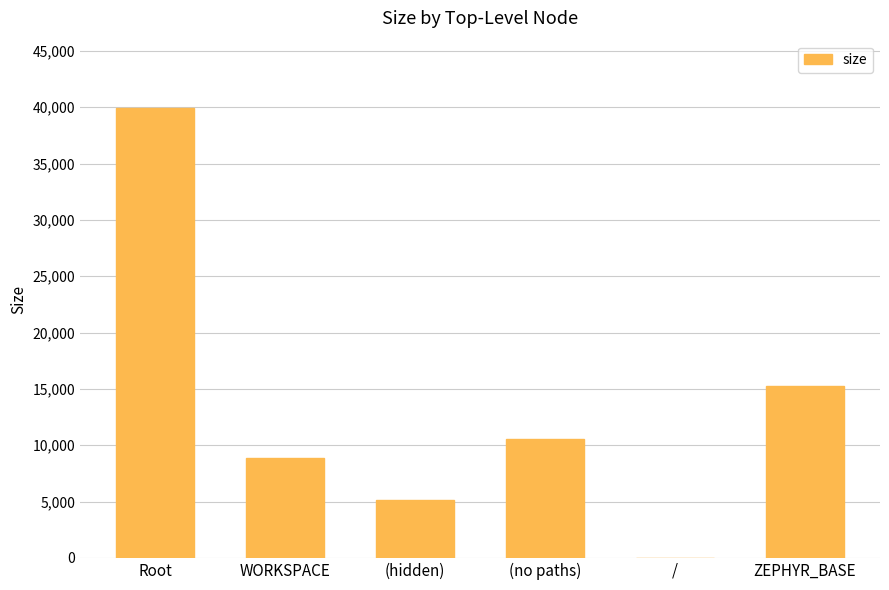

What is the maximum value shown in the chart?

39918